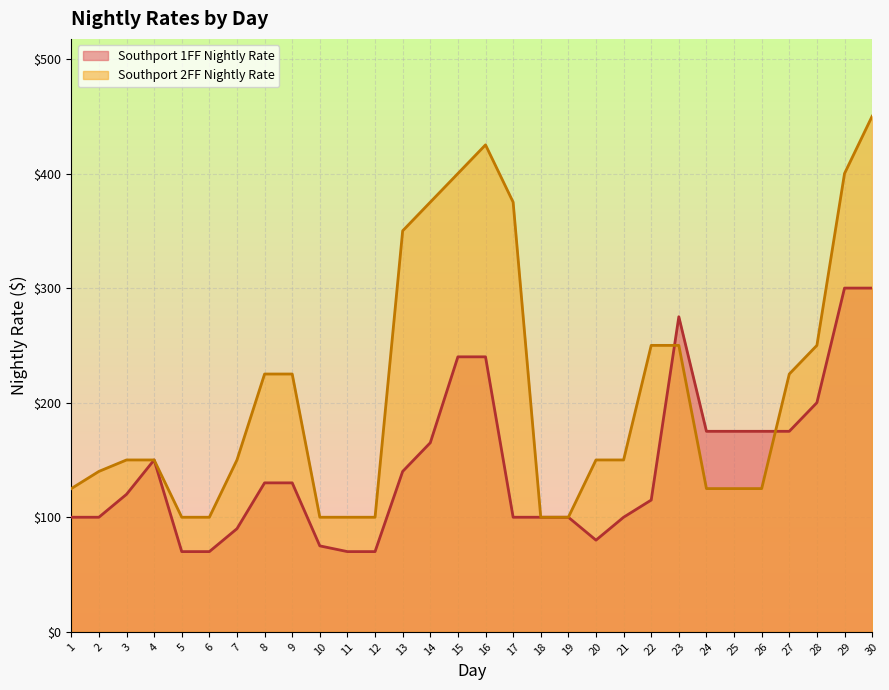

At how many categories does at least one series exceed 418?

2